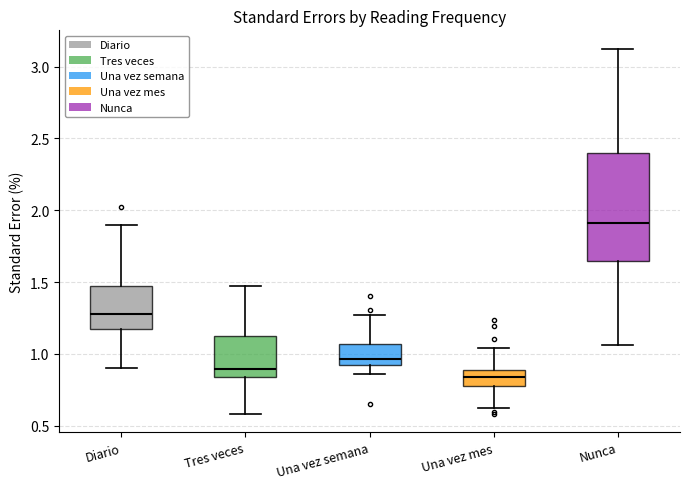

Reading left to right, read every box against the y-axis: the position of its median line, the range the box covers, and the ends of its whiskers. The values are not printed on the chart, so give them approximately, as read against the axis.

Diario: median 1.30, box 1.15 to 1.45, whiskers 0.90 to 1.90
Tres veces: median 0.90, box 0.85 to 1.15, whiskers 0.60 to 1.50
Una vez semana: median 0.95, box 0.90 to 1.05, whiskers 0.85 to 1.25
Una vez mes: median 0.85, box 0.80 to 0.90, whiskers 0.60 to 1.05
Nunca: median 1.90, box 1.65 to 2.40, whiskers 1.05 to 3.15